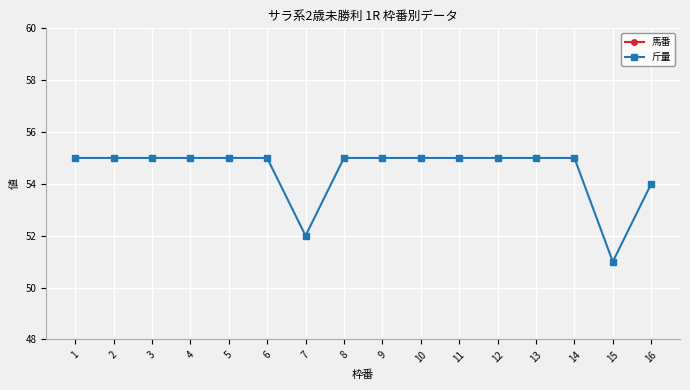

At which category does the chart reach its minimum across all series?

1